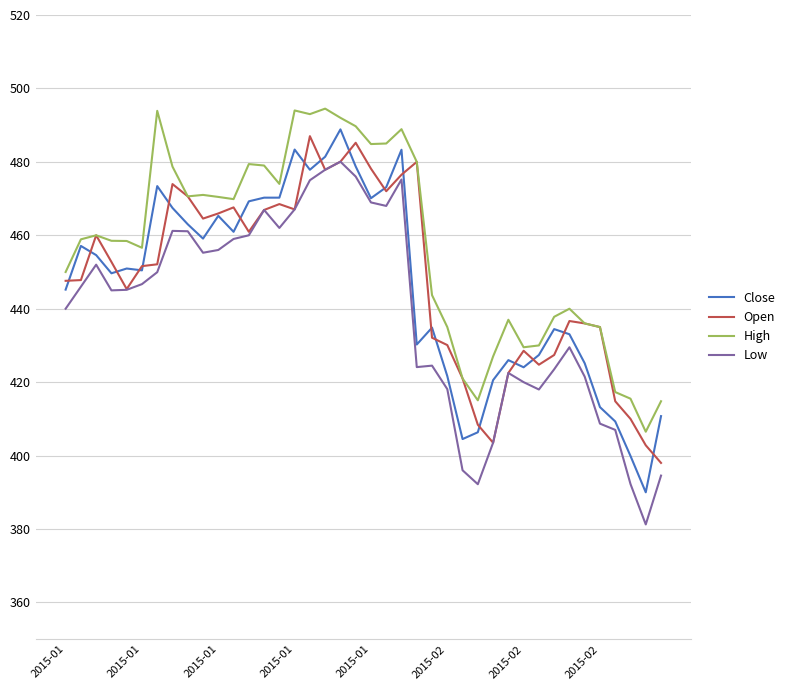

What are all the series names shown in the legend?

Close, Open, High, Low